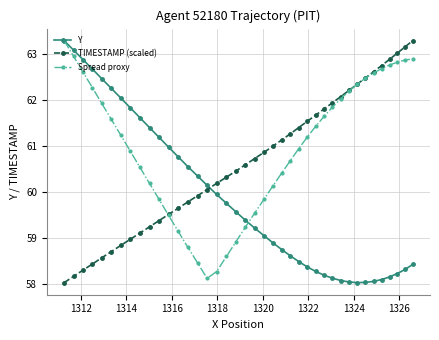

List the series in order of their overall mean, lowest first.

Y, TIMESTAMP (scaled), Spread proxy